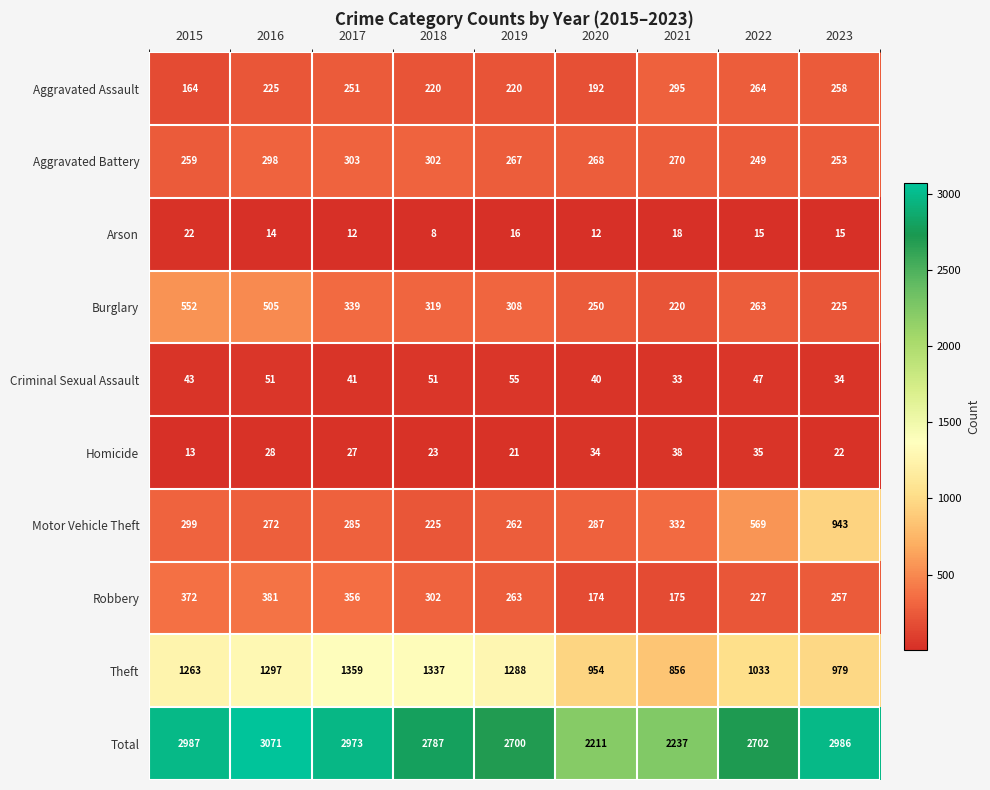

What is the spread (max minus min) of values at 2022?

2687